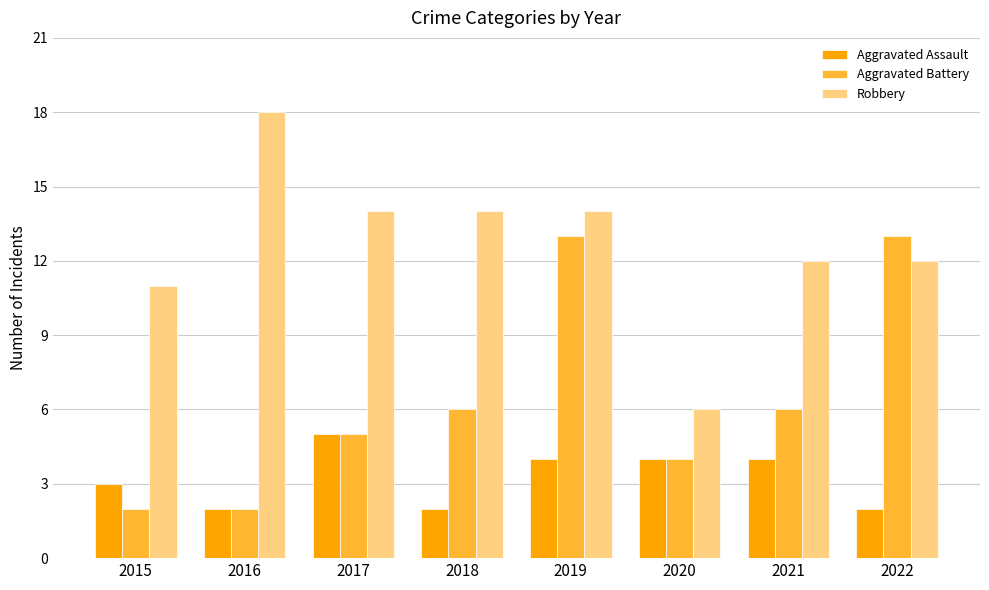

Rank the series by their maximum value, from highest to lowest.

Robbery, Aggravated Battery, Aggravated Assault